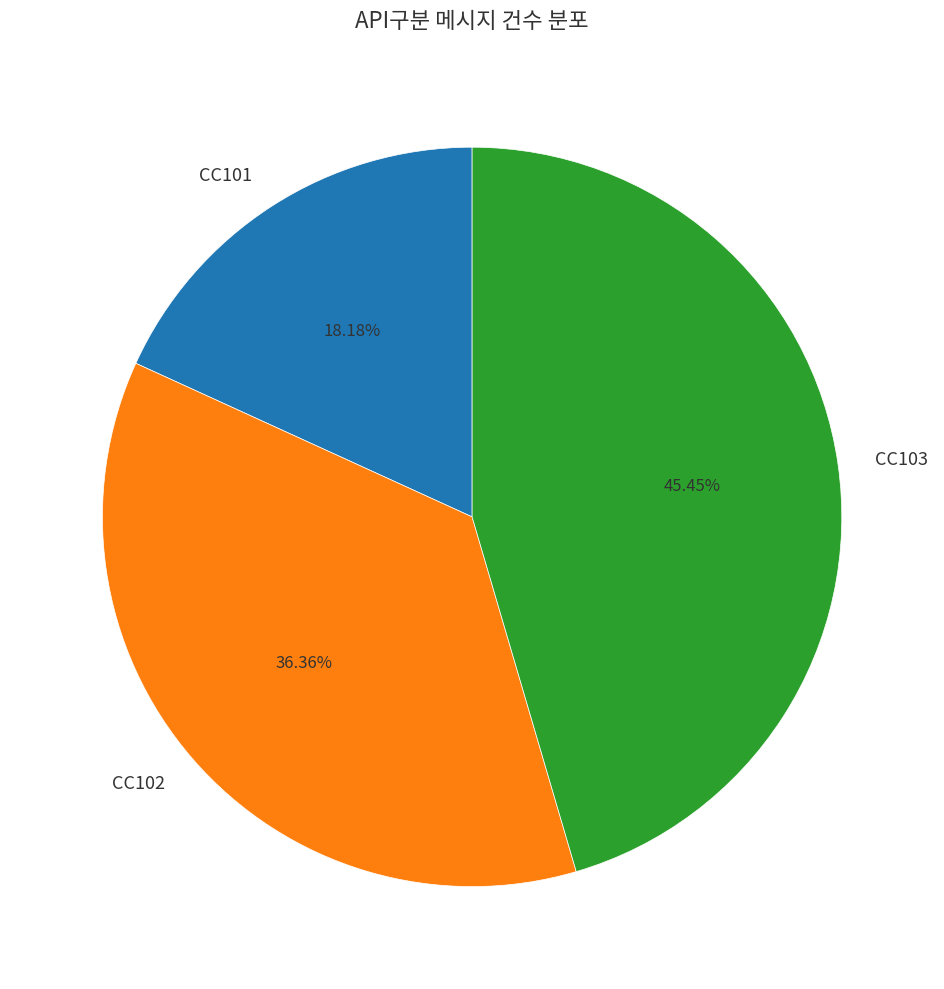

To the nearest percent, what is the average slice percentage?

33%